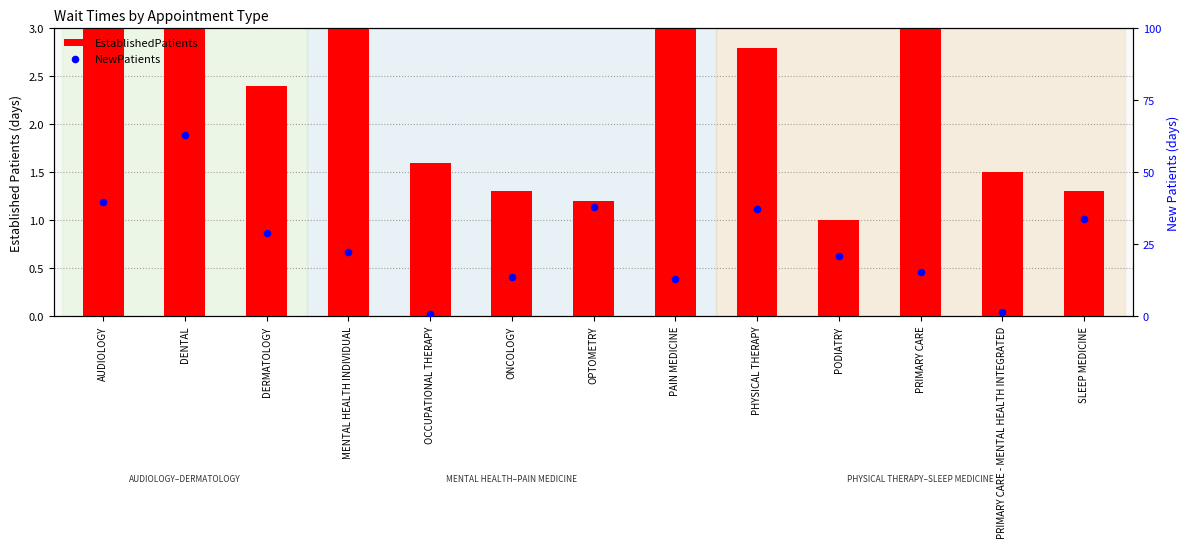

Which series contains the highest Y value?

NewPatients